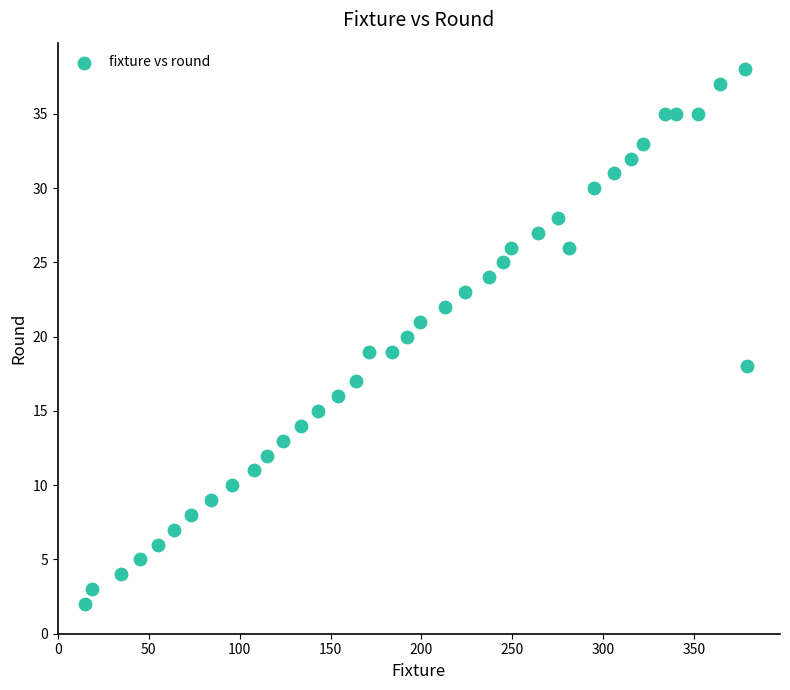

What is the range of X values (max minus min)?

364